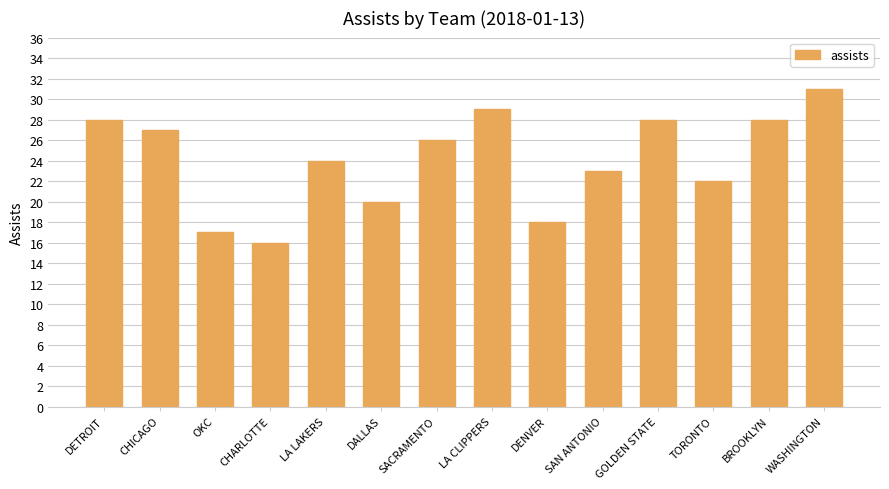

What is the label of the 2nd bar from the left?

CHICAGO